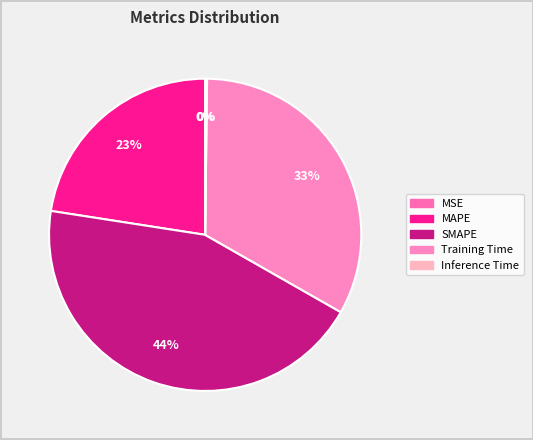

How many slices are in this pie chart?

5